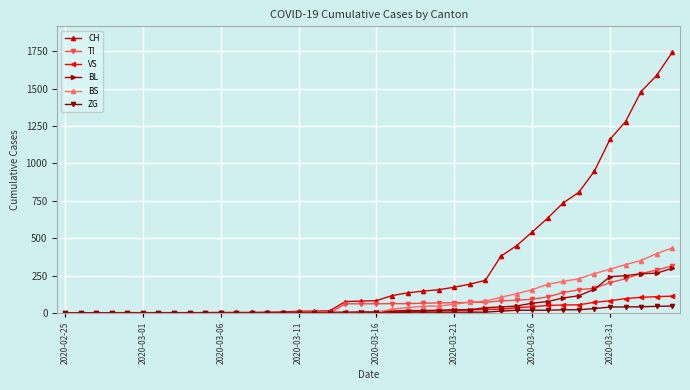

What is the maximum value shown in the chart?

1742